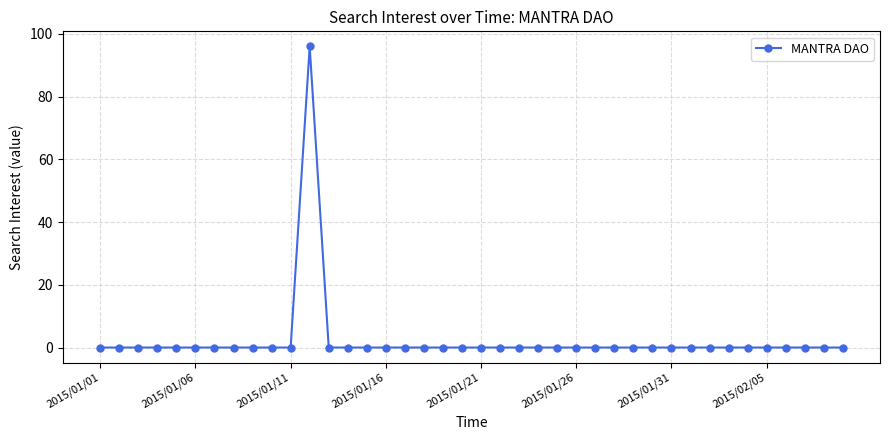

What is the greatest value displayed?

96